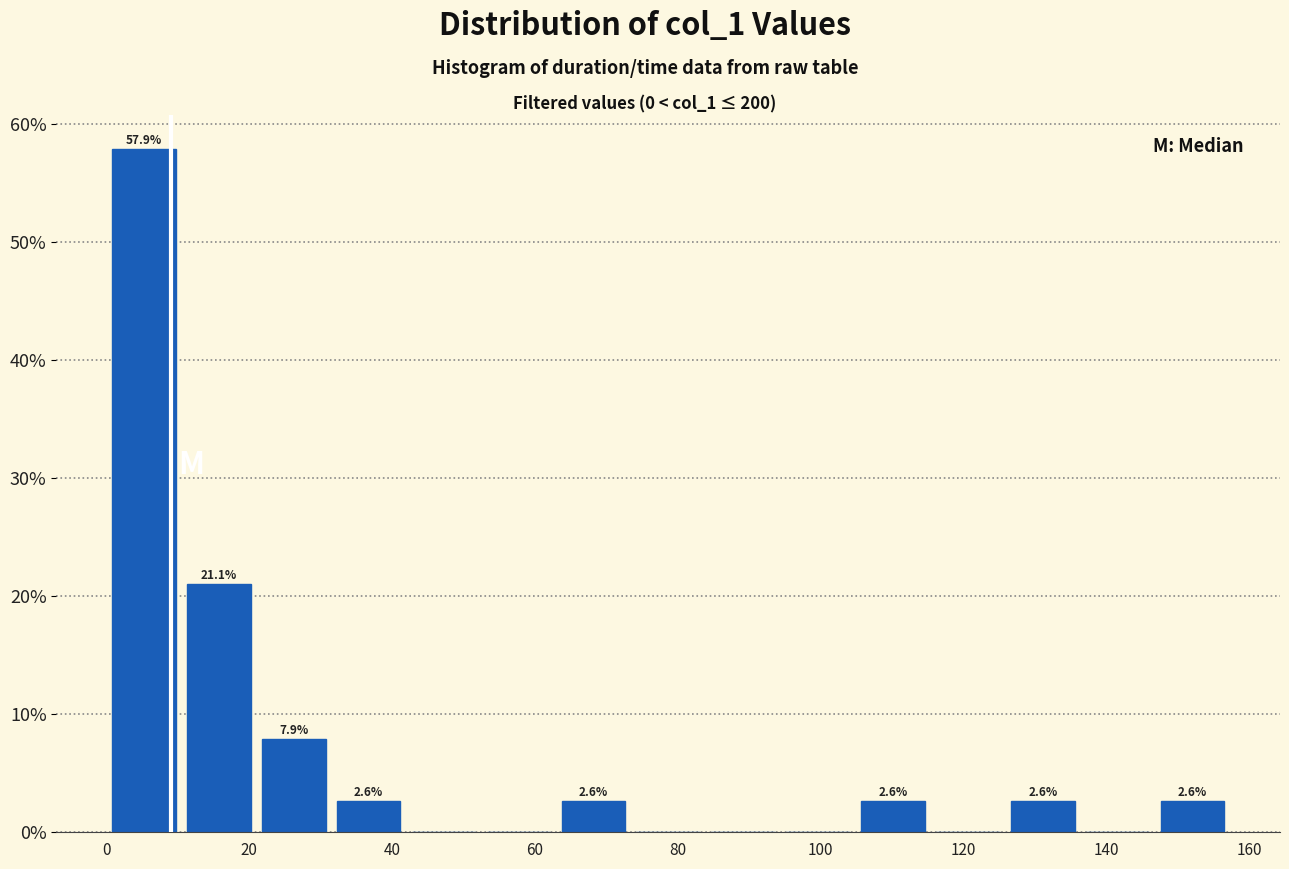

Over which range of the x-axis is the bar tallest?

0 to 10